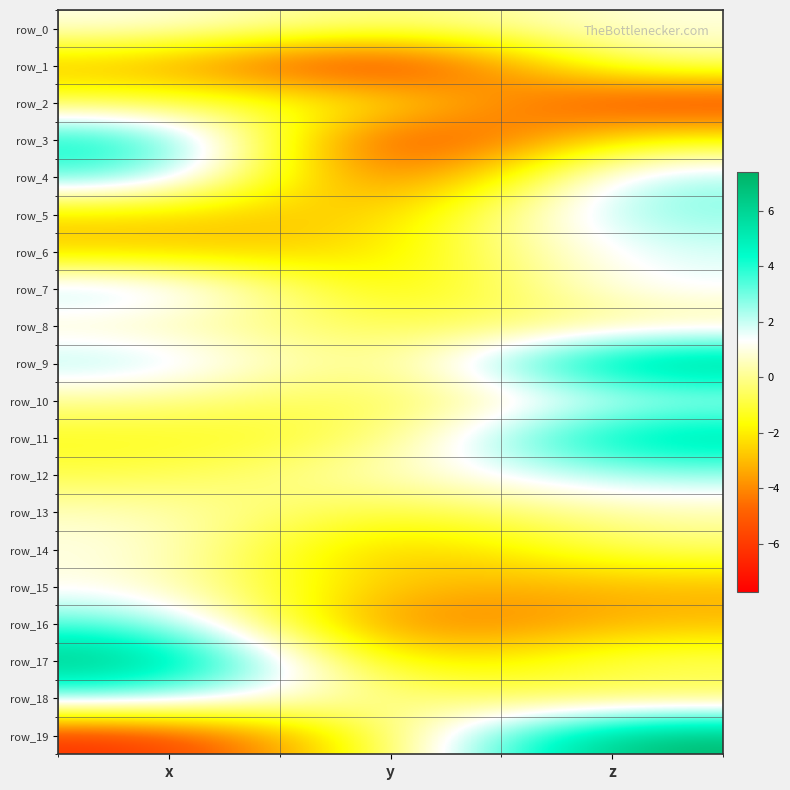

What is the sum of the row_3 values at z and y?

-9.1